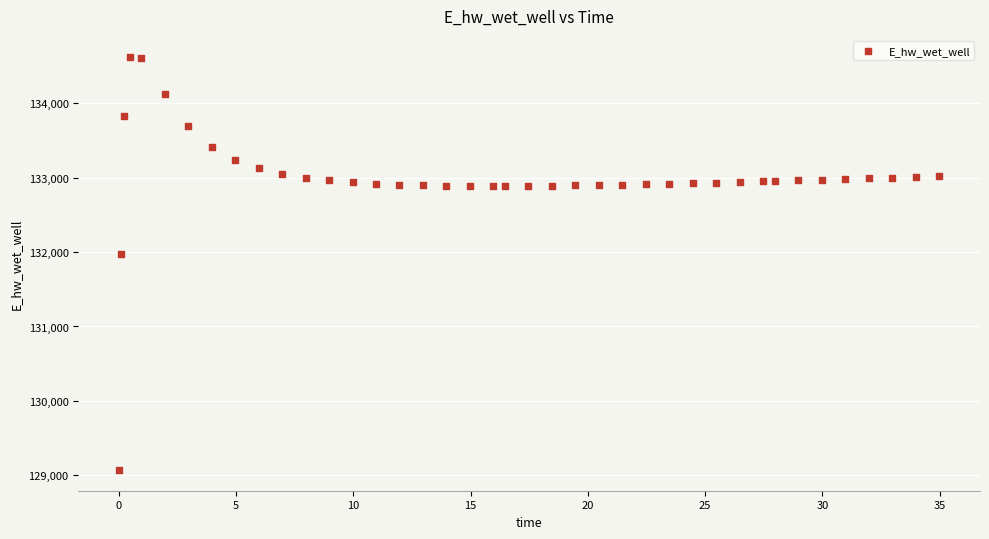

What Y value in the scatter plot is closest to 131849?

131969.9